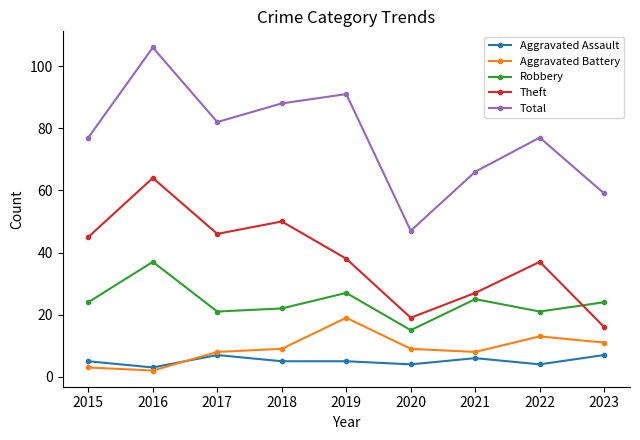

What are all the series names shown in the legend?

Aggravated Assault, Aggravated Battery, Robbery, Theft, Total